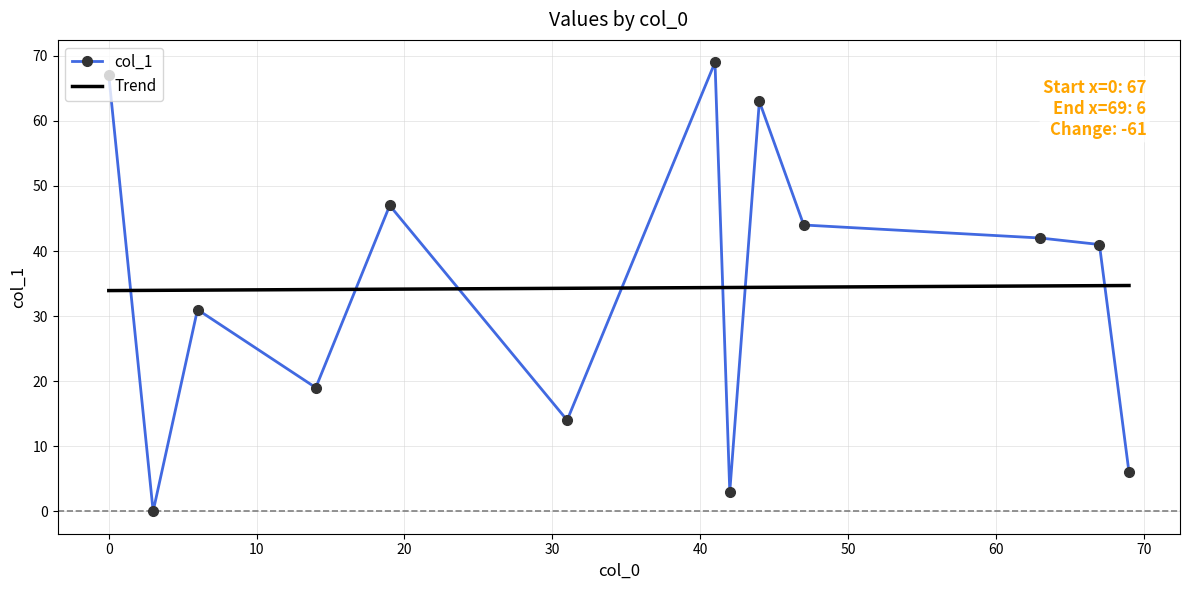

Rank the series by their maximum value, from highest to lowest.

col_1, Trend